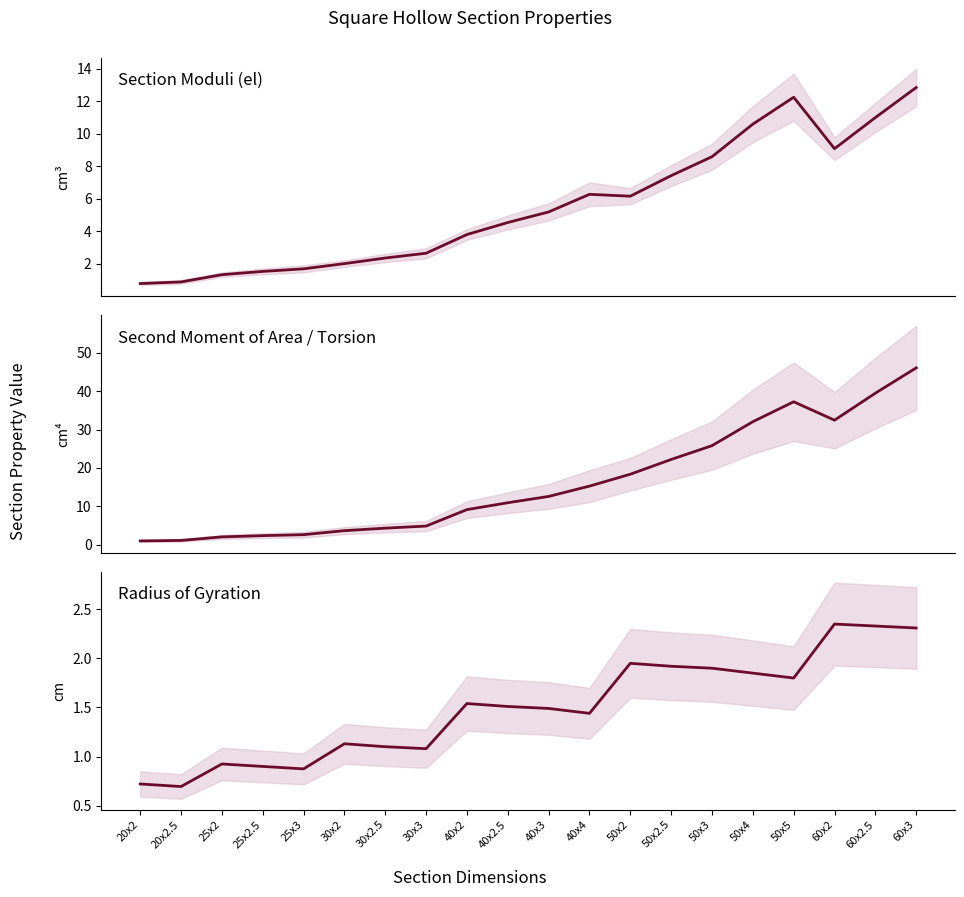

What is the sum of the Iy values at 50x5 and 40x4?

52.5